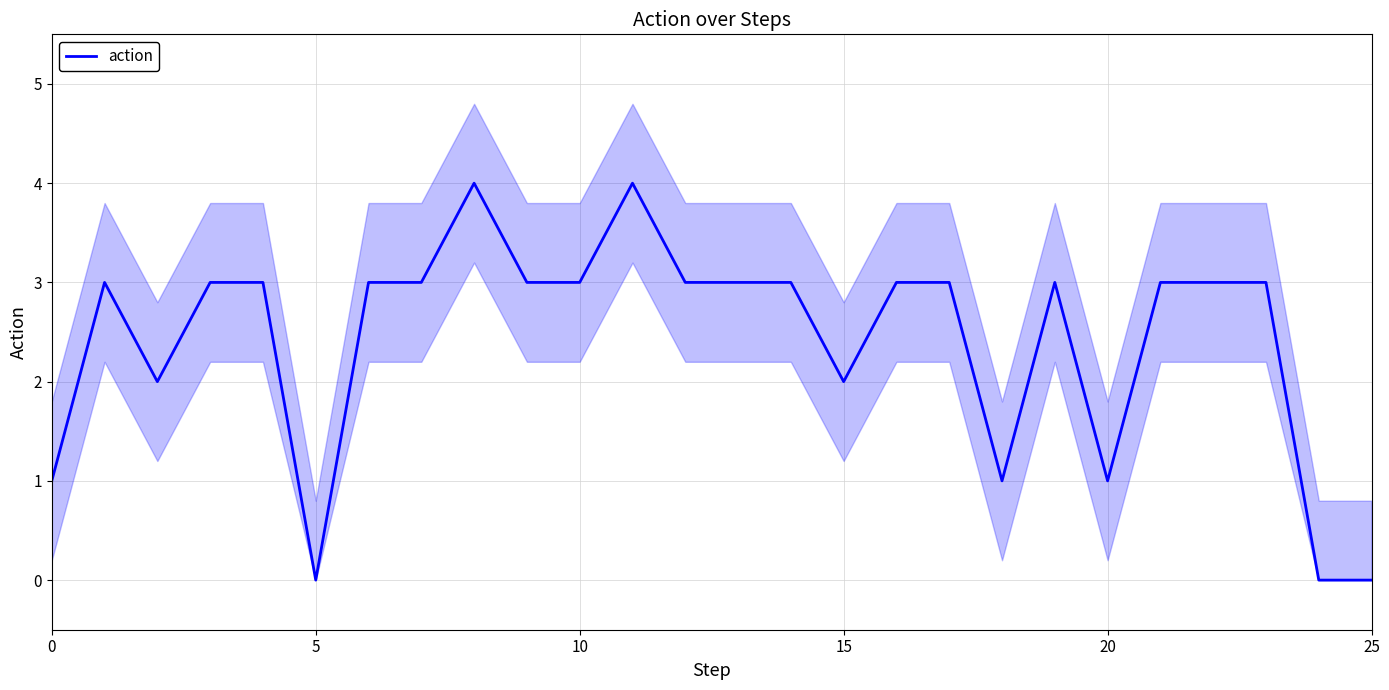

Is it true that action equals 1 at 0?

True